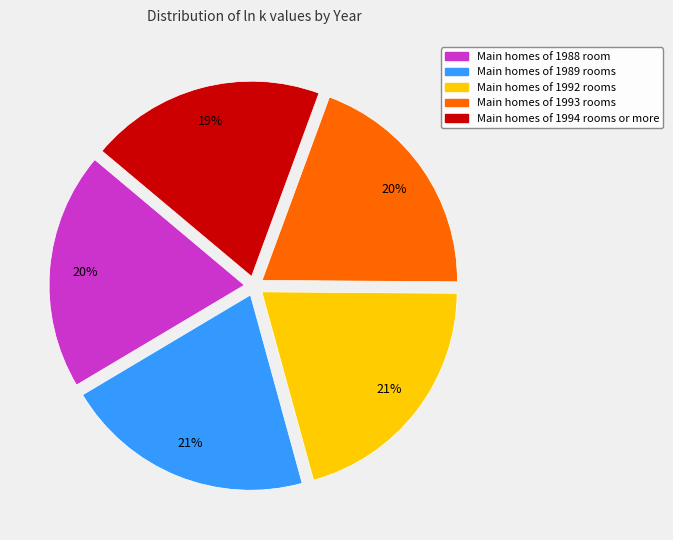

How many segments does this pie chart have?

5